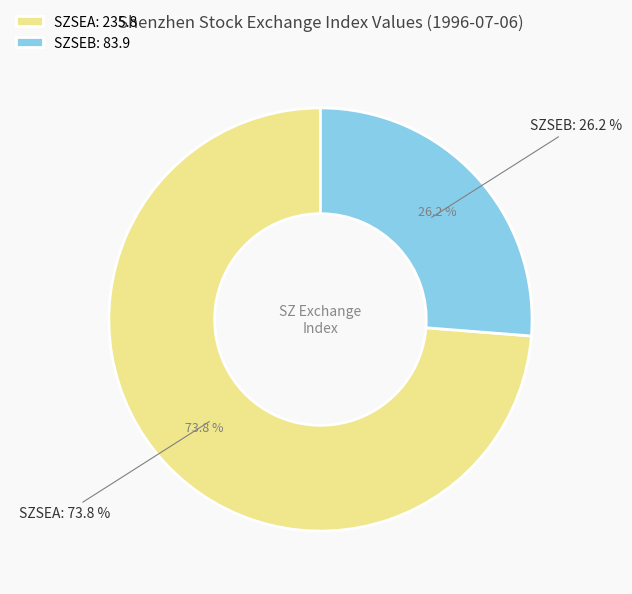

Which slice is the smallest?

SZSEB